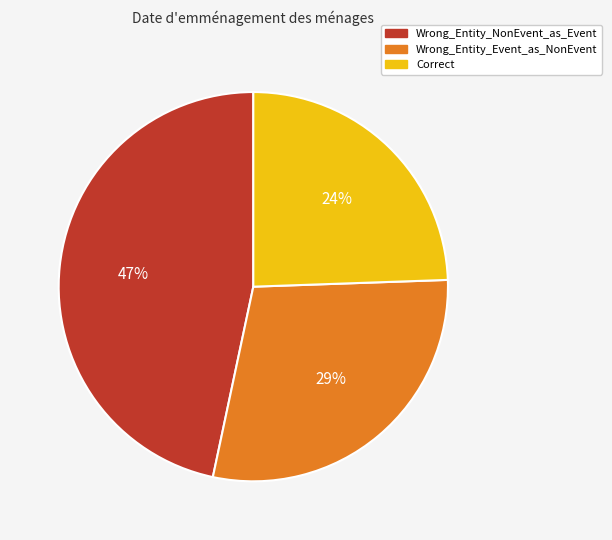

To the nearest percent, what is the average slice percentage?

33%